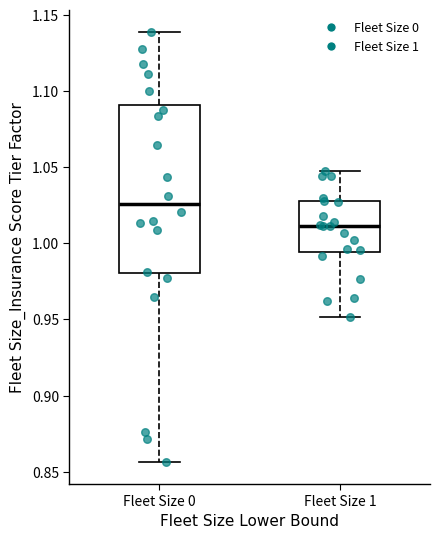

Reading left to right, read every box against the y-axis: the position of its median line, the range the box covers, and the ends of its whiskers. The values are not printed on the chart, so give them approximately, as read against the axis.

Fleet Size 0: median 1.025, box 0.980 to 1.090, whiskers 0.855 to 1.140
Fleet Size 1: median 1.010, box 0.995 to 1.030, whiskers 0.950 to 1.050